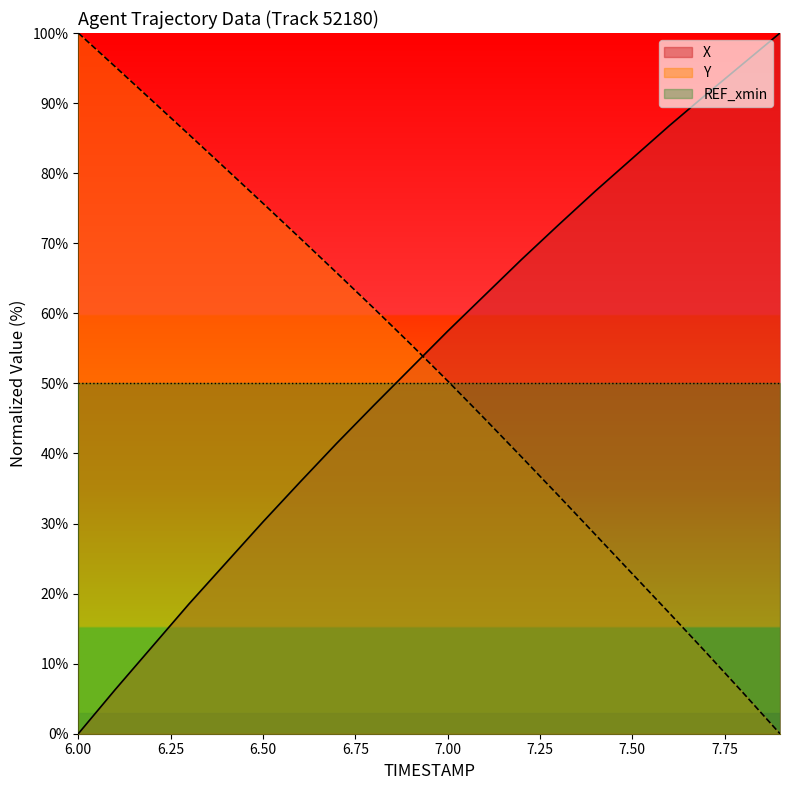

What is the greatest value displayed?

100.0